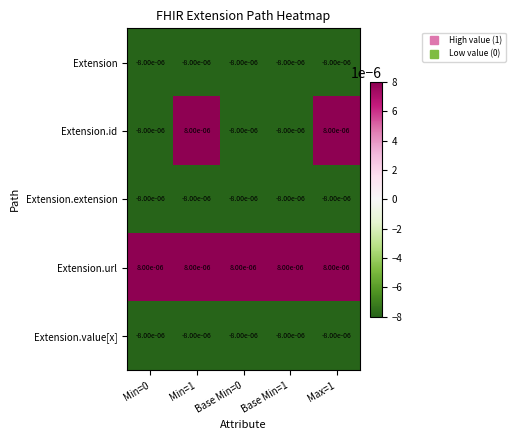

Which series has the widest spread of values?

Extension.id